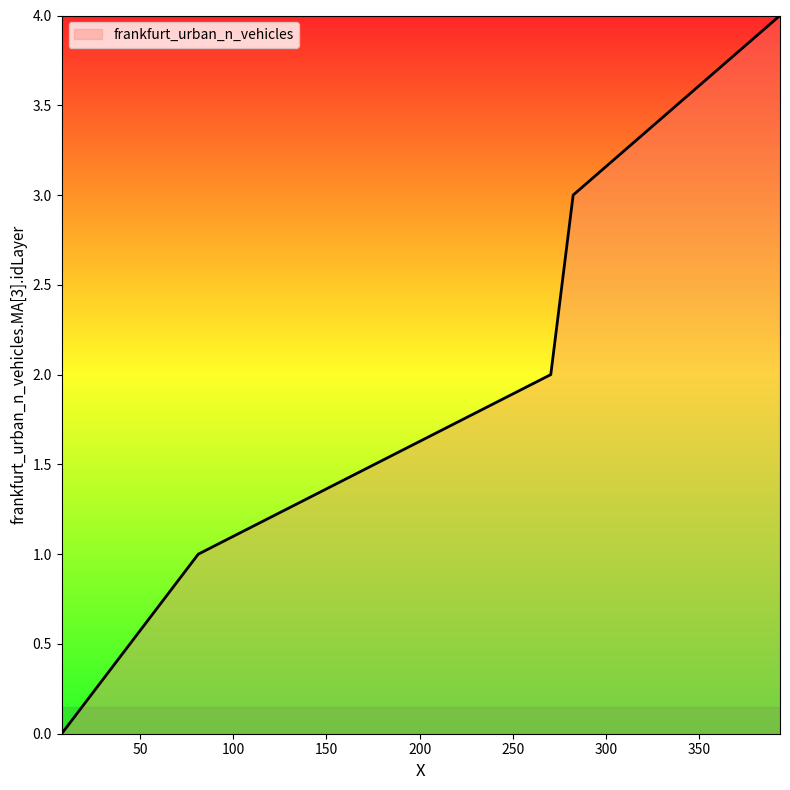

True or false: there are more than 2 points higher than both neighbors.

False